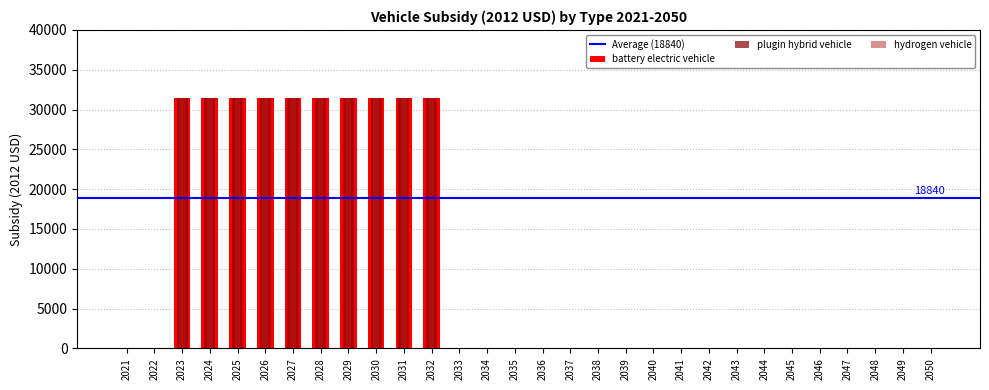

What is the sum of all plugin hybrid vehicle values?

314000